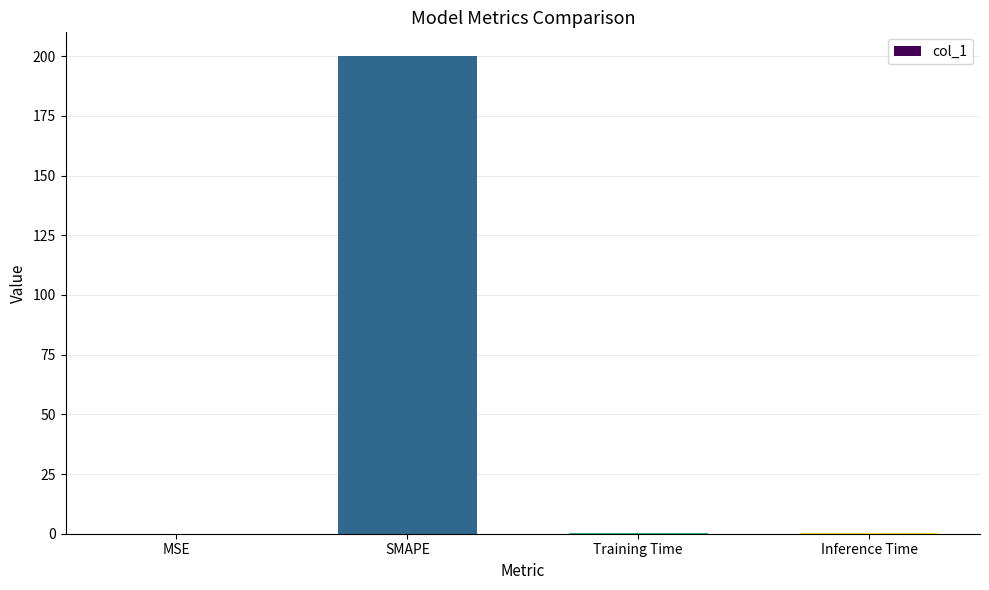

At which category does the chart reach its peak across all series?

SMAPE